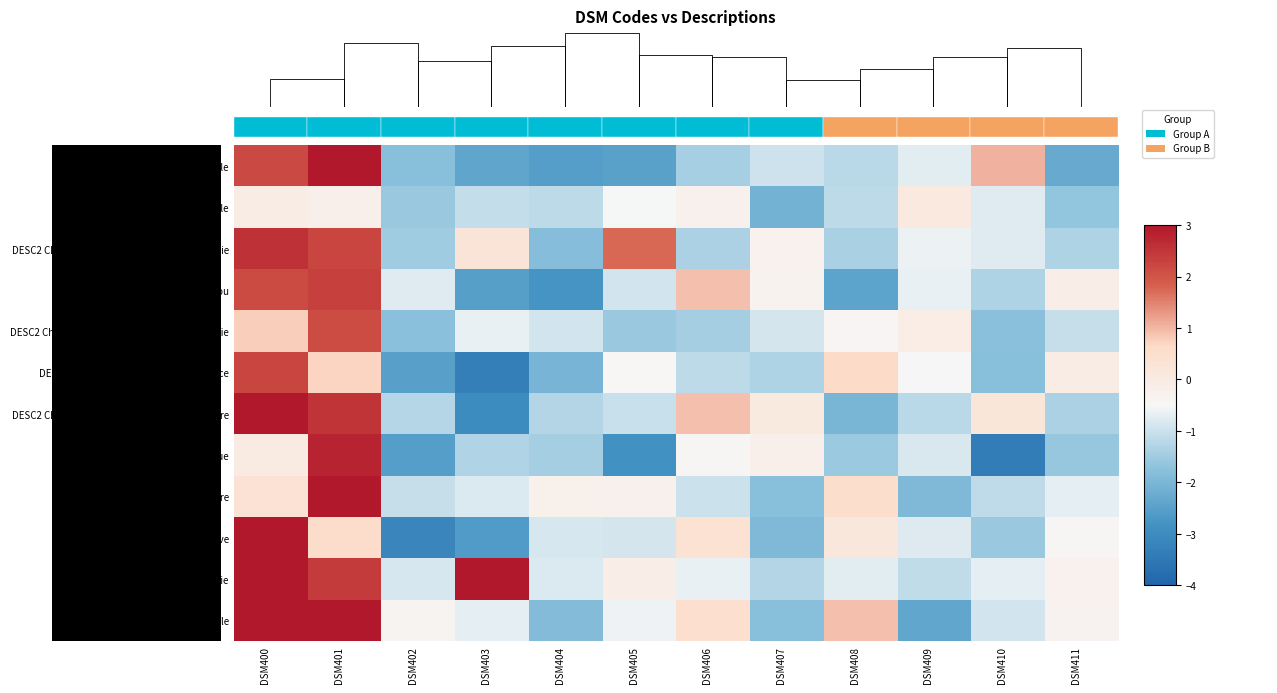

Where does the DESC2 Chirurgie plastique reconstructrice series first go above 0?

DSM400